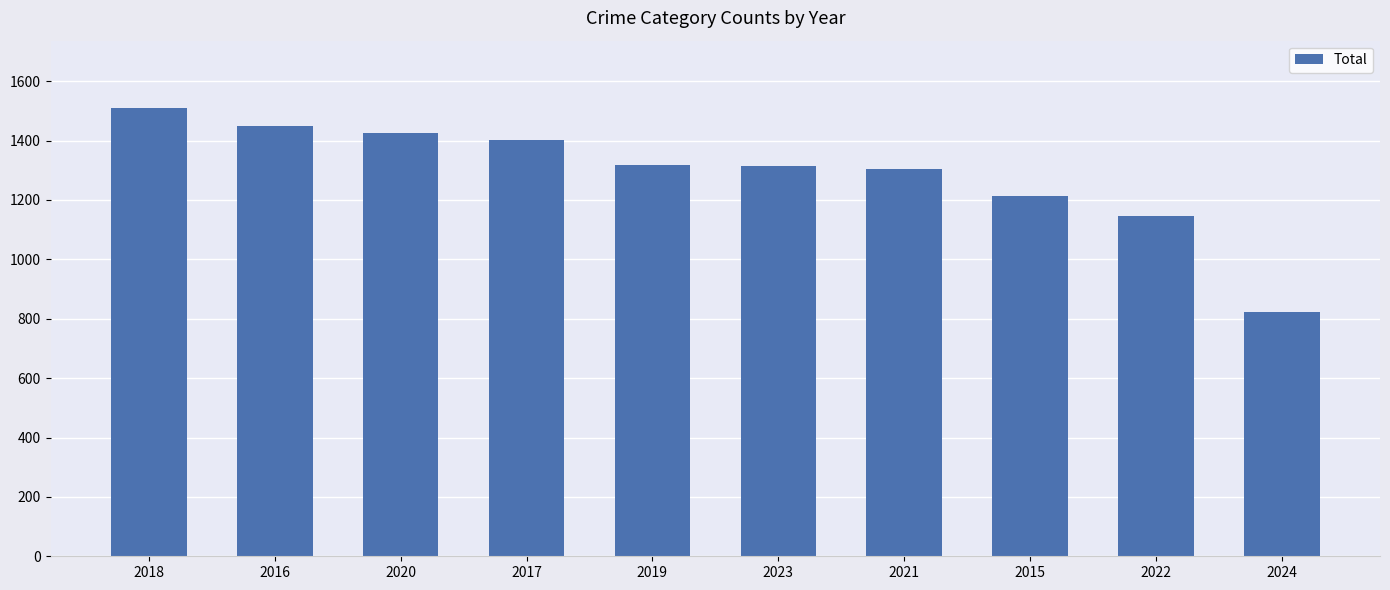

How many values are below 1317?

5